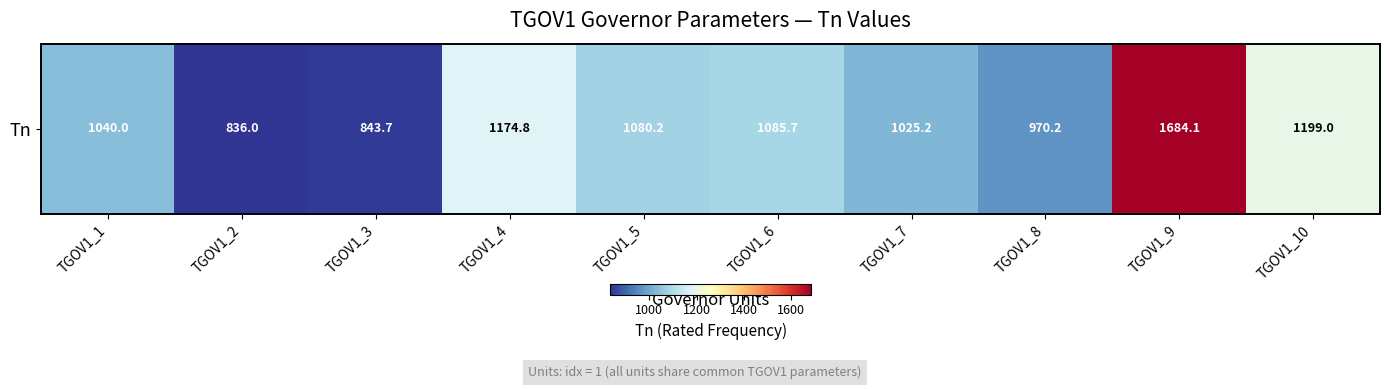

The chart shows a value of 389.4 at TGOV1_8. True or false?

False